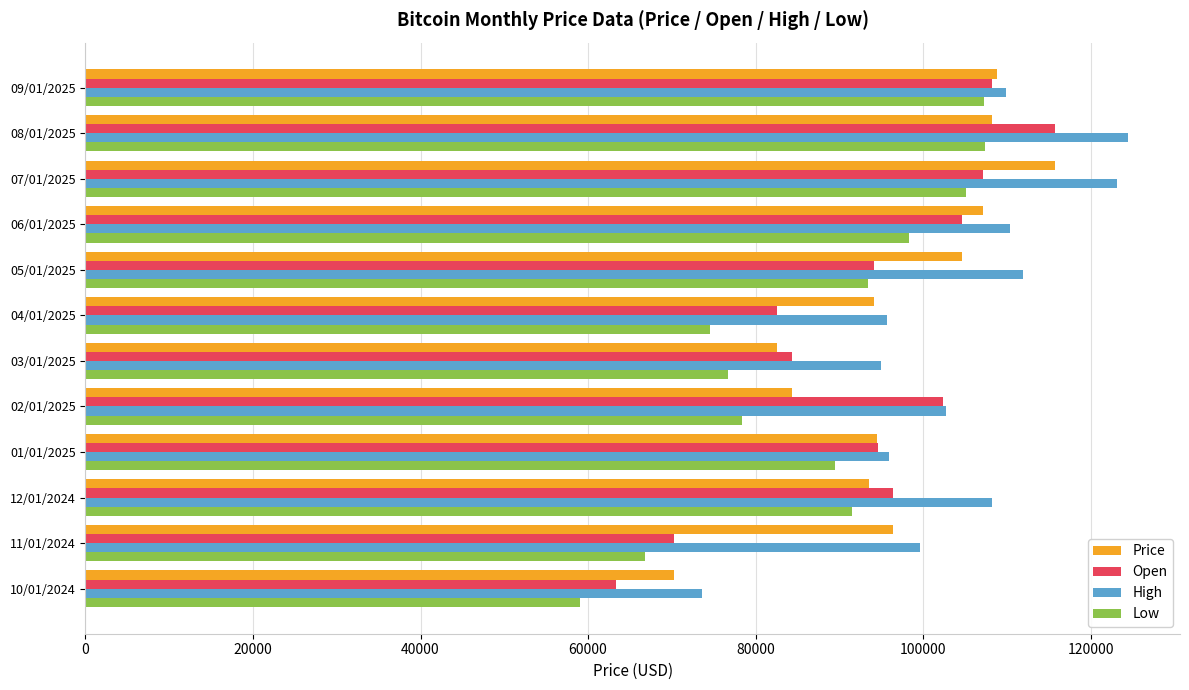

At which category is the sum across all series the highest?

08/01/2025